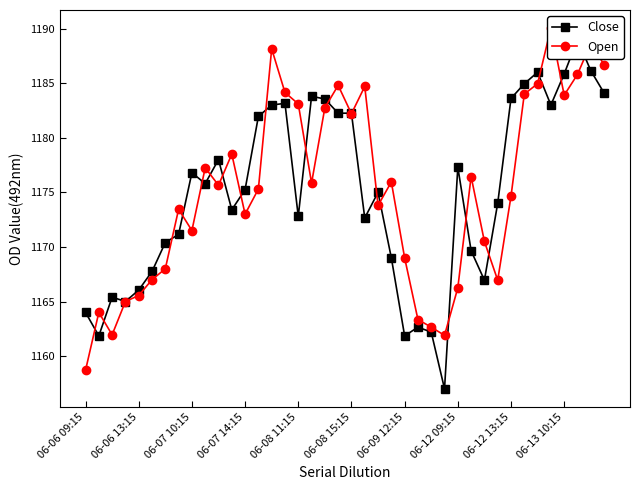

What is the difference between the maximum and minimum values in the Open series?

31.4